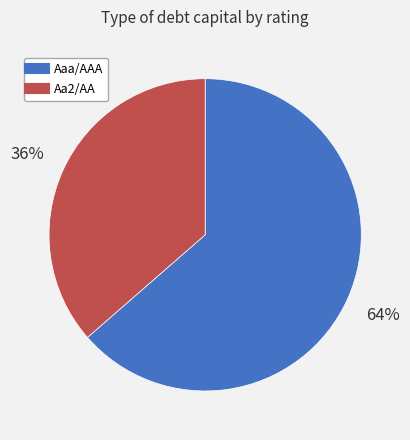

Is the sum of Aaa/AAA and Aa2/AA greater than half?

Yes